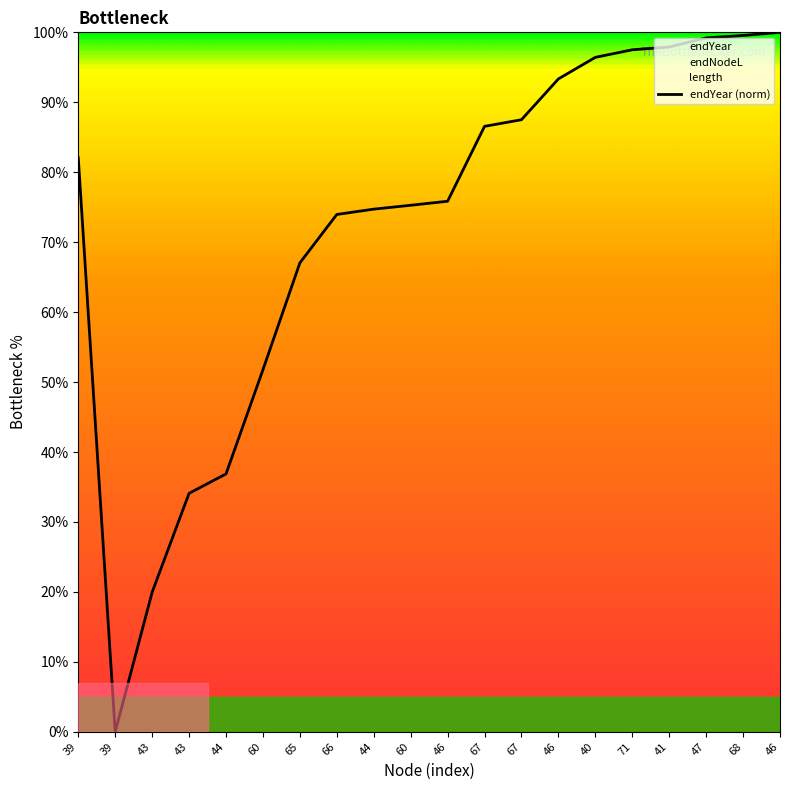

How many lines are shown in the chart?

1